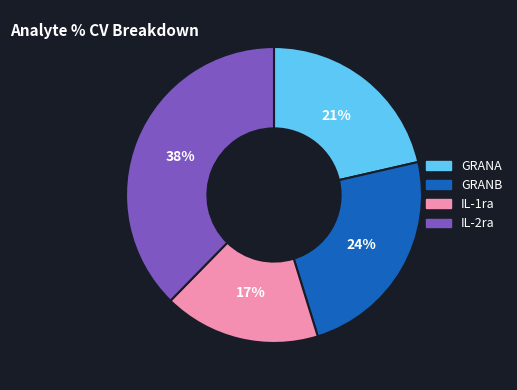

Count the number of slices in the pie.

4